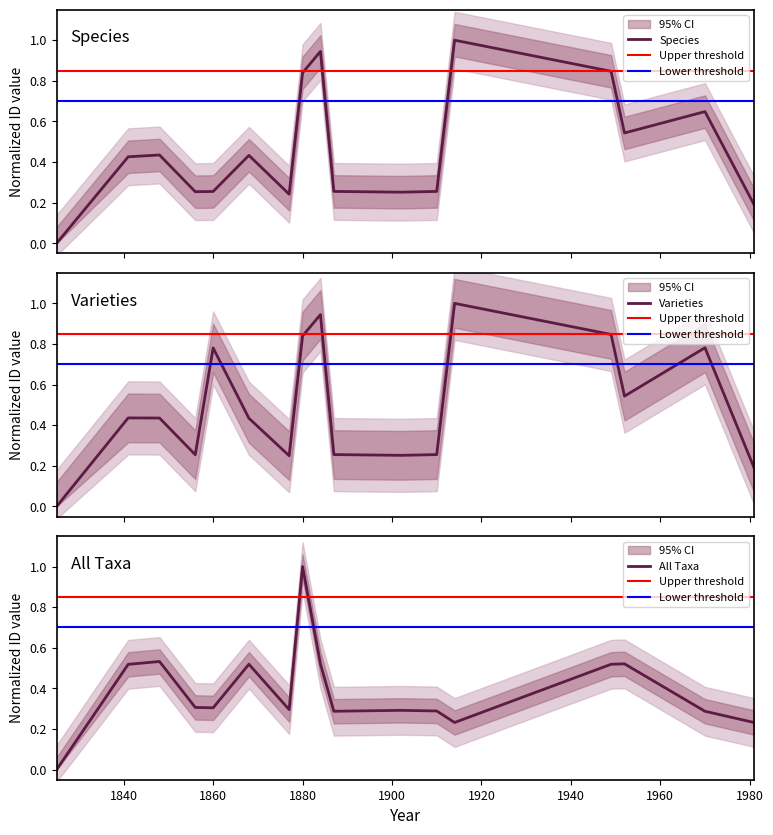

True or false: indexfungorum_id_lower and indexfungorum_id_species intersect in this chart.

True